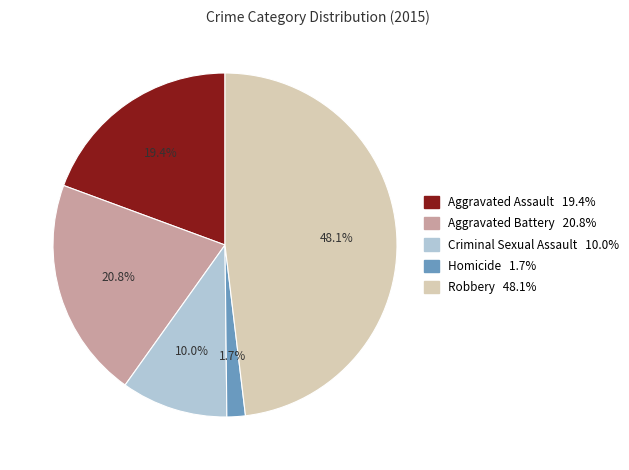

Which category has the biggest portion of the pie?

Robbery